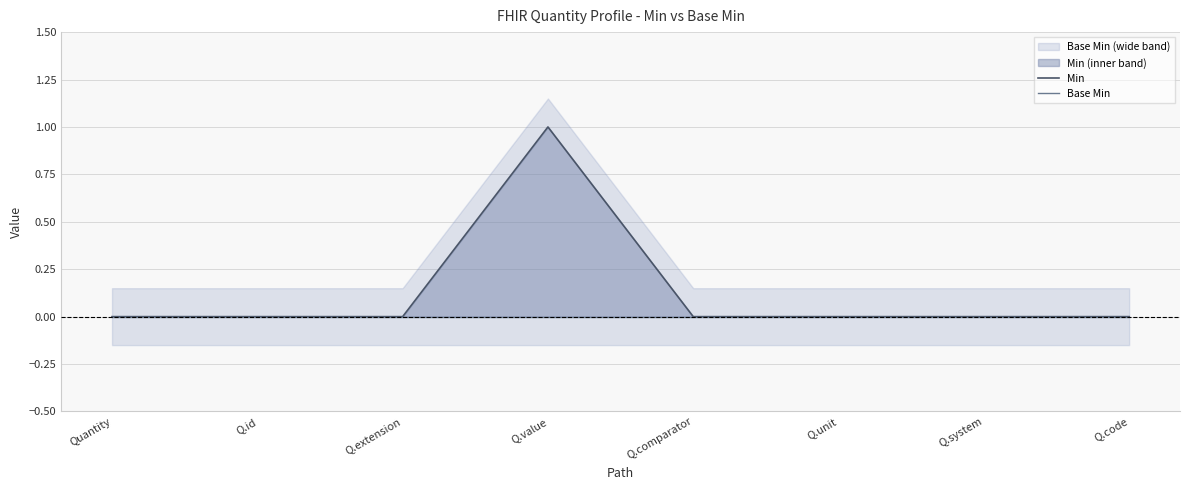

Which series has the largest range (max minus min)?

Min